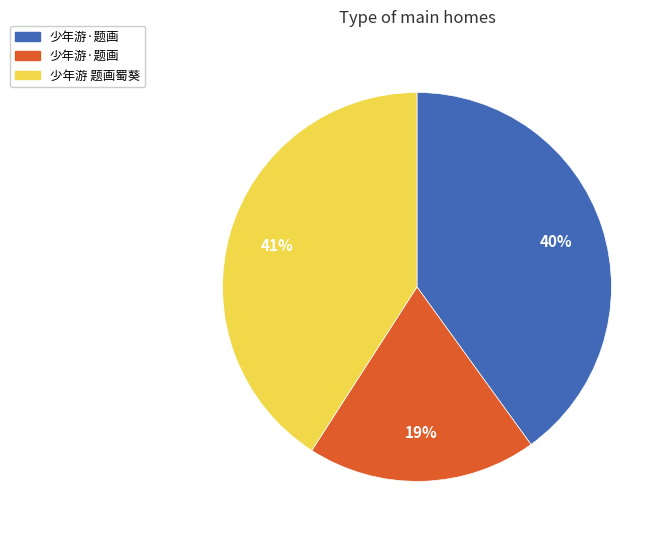

Does any single category account for the majority?

No